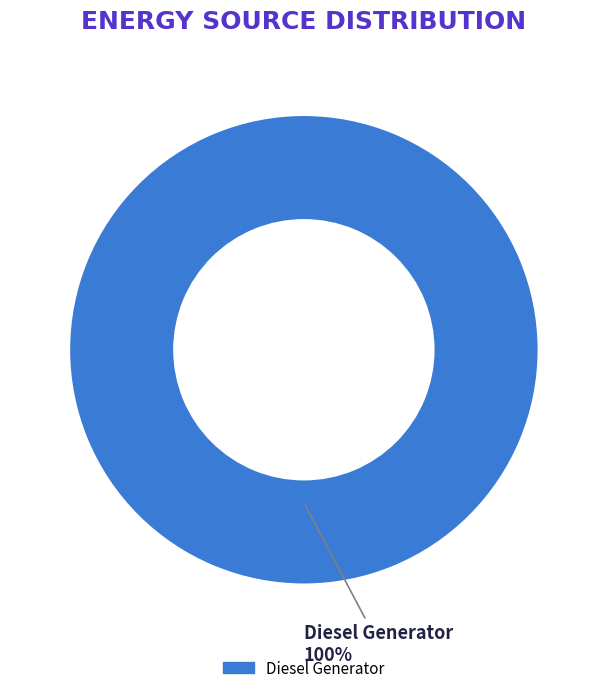

Count the number of slices in the pie.

1